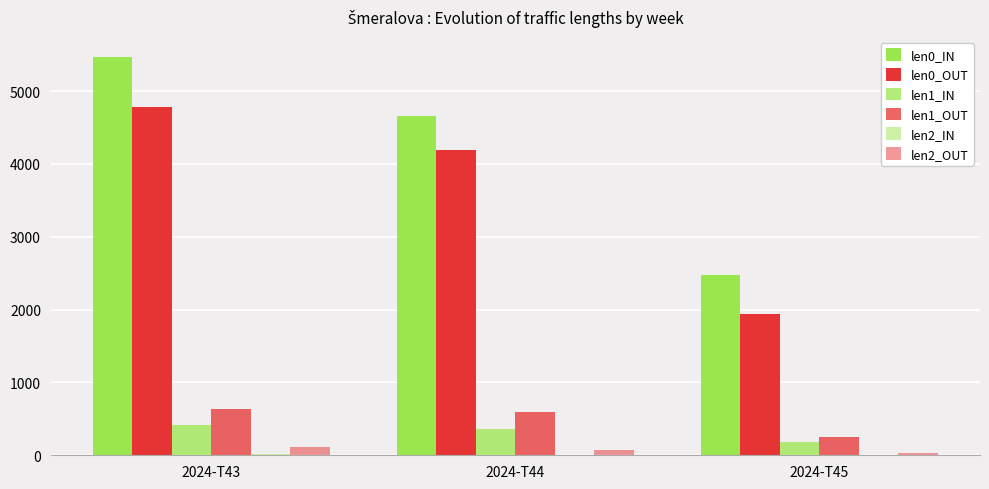

What is the value of the len1_OUT bar at the 3rd from the left?

254